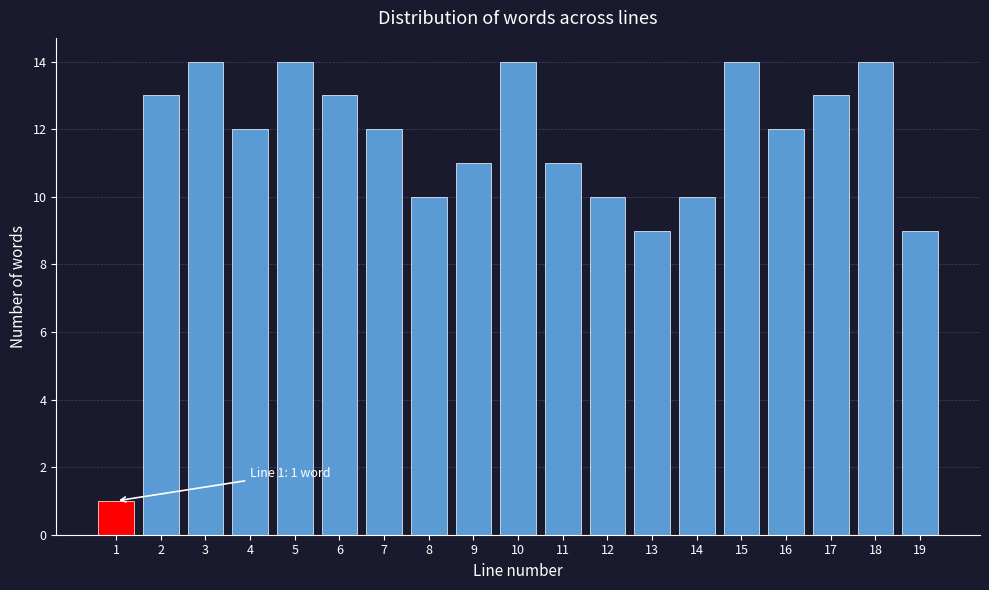

Reading left to right, what are all the values shown in this chart?

1	13	14	12	14	13	12	10	11	14	11	10	9	10	14	12	13	14	9